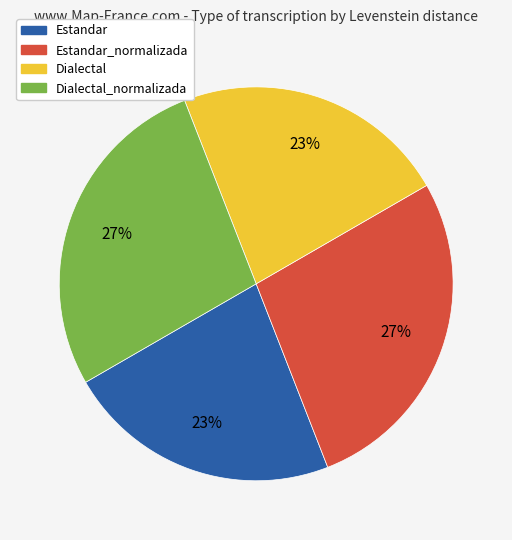

Is there any slice that represents more than half of the pie?

No